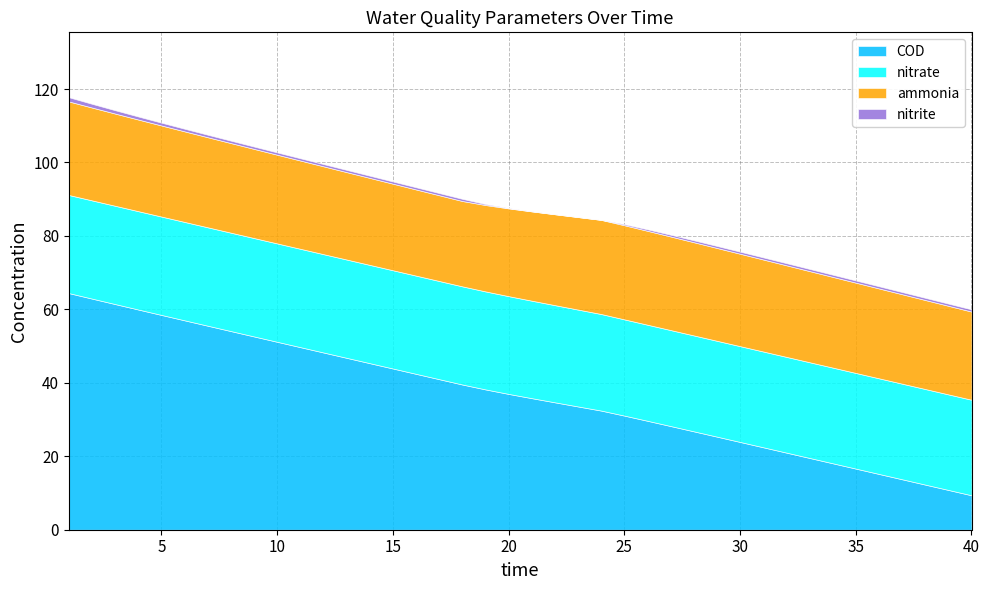

How many lines are shown in the chart?

4